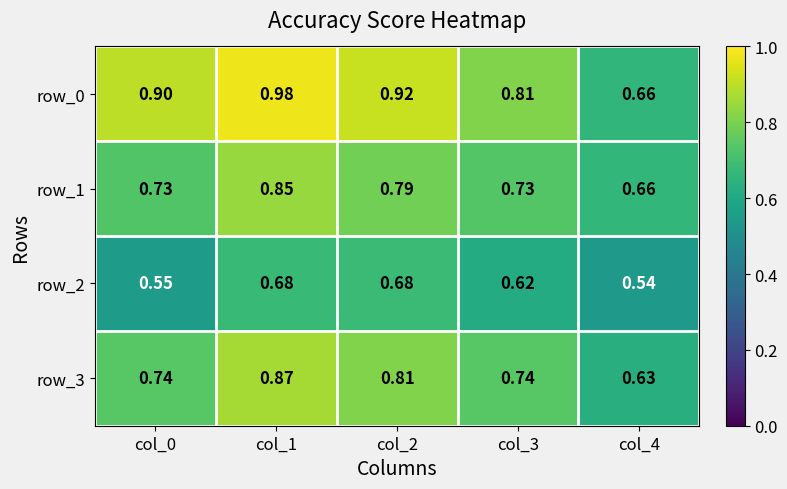

At which category is the sum across all series the highest?

col_1